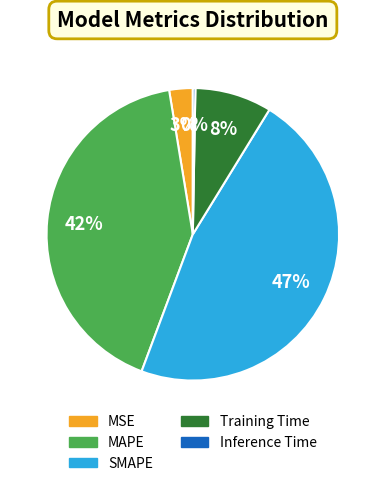

Is there any slice that represents more than half of the pie?

No